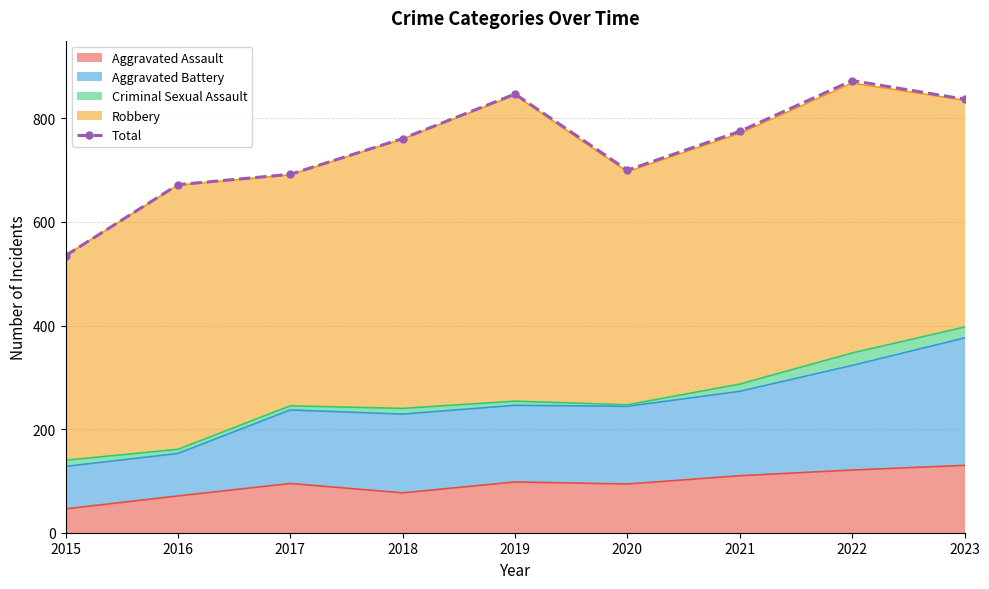

What is the difference between the maximum and minimum values?

338